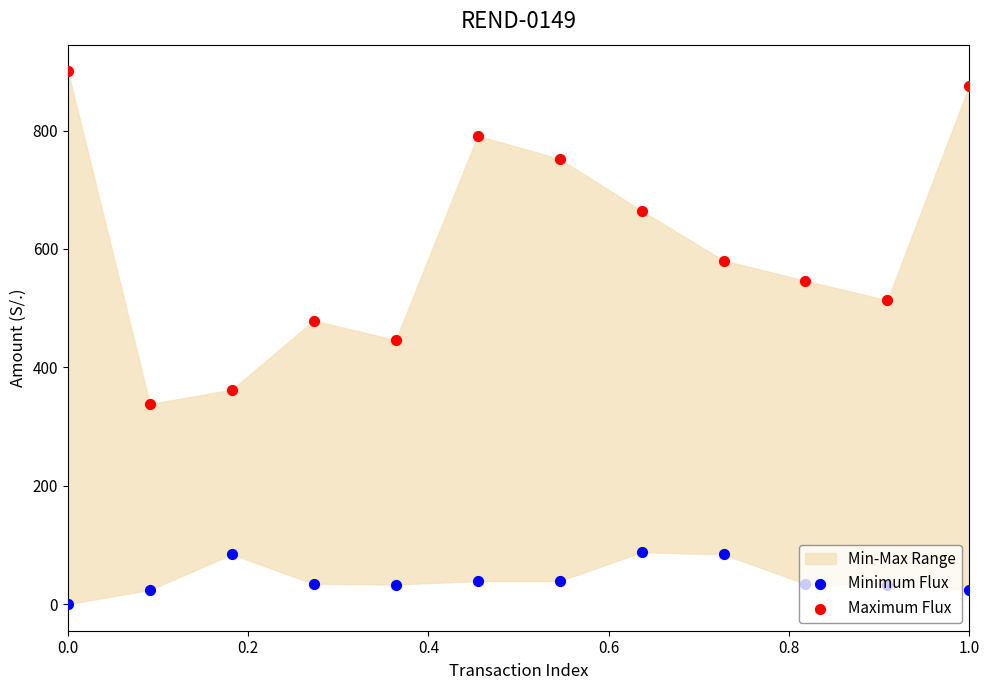

At how many categories does at least one series exceed 202?

12